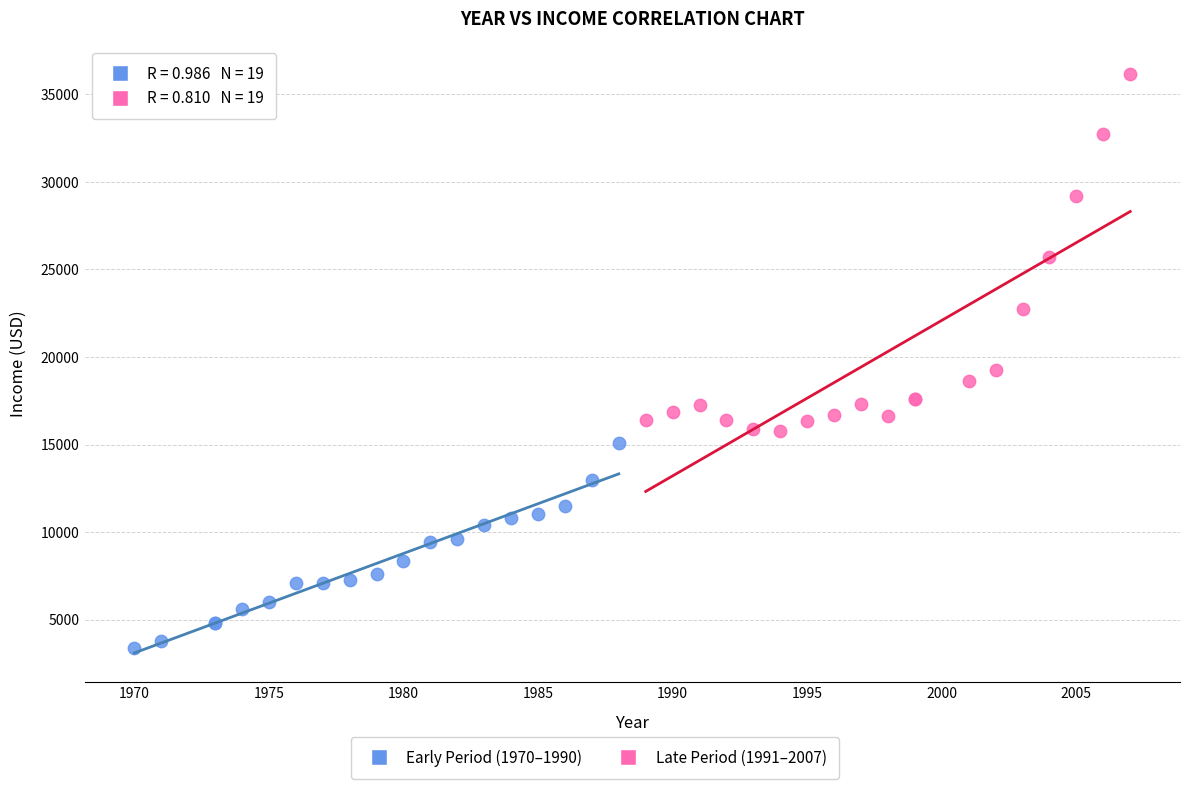

Which series reaches the minimum Y coordinate?

Early Period (1970–1990)